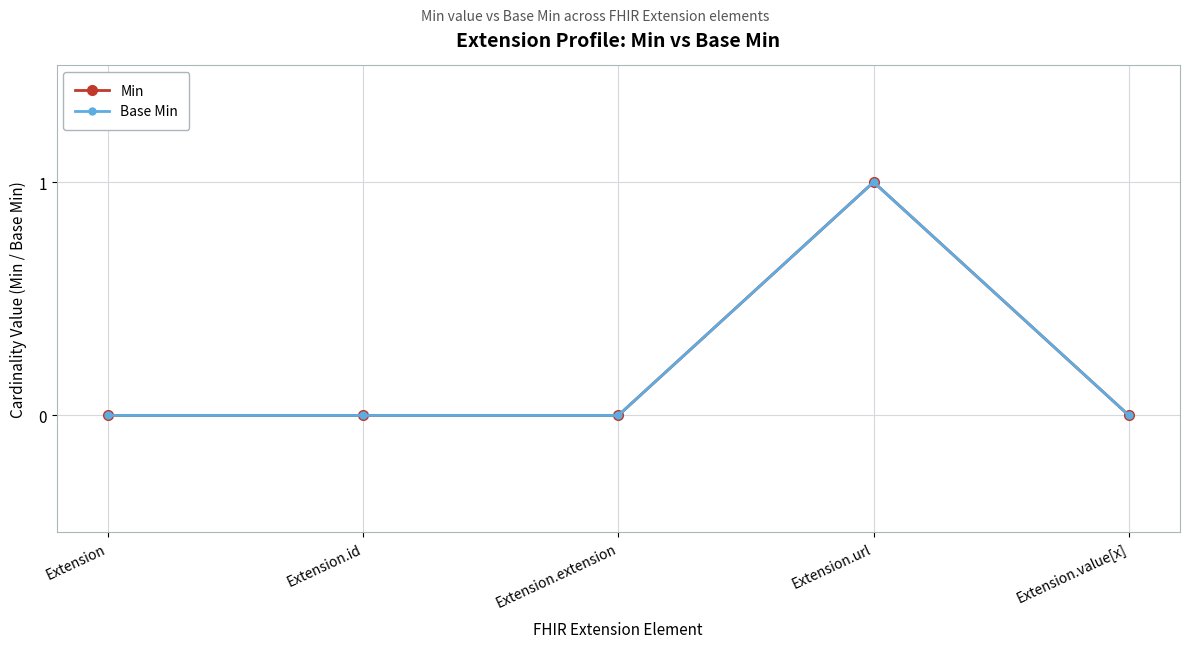

Does the chart have visible grid lines?

Yes